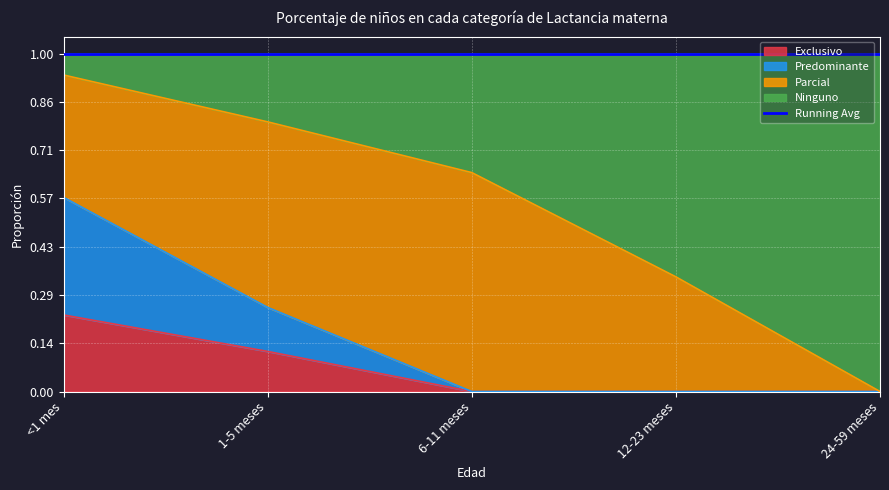

At which label does Predominante reach its peak?

<1 mes